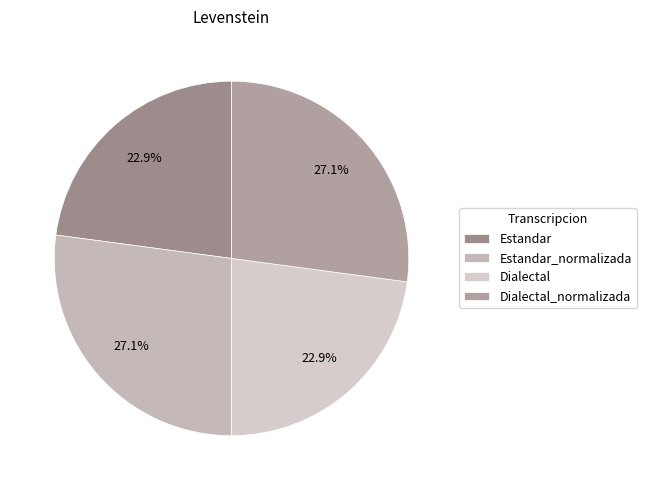

Is there any slice that represents more than half of the pie?

No